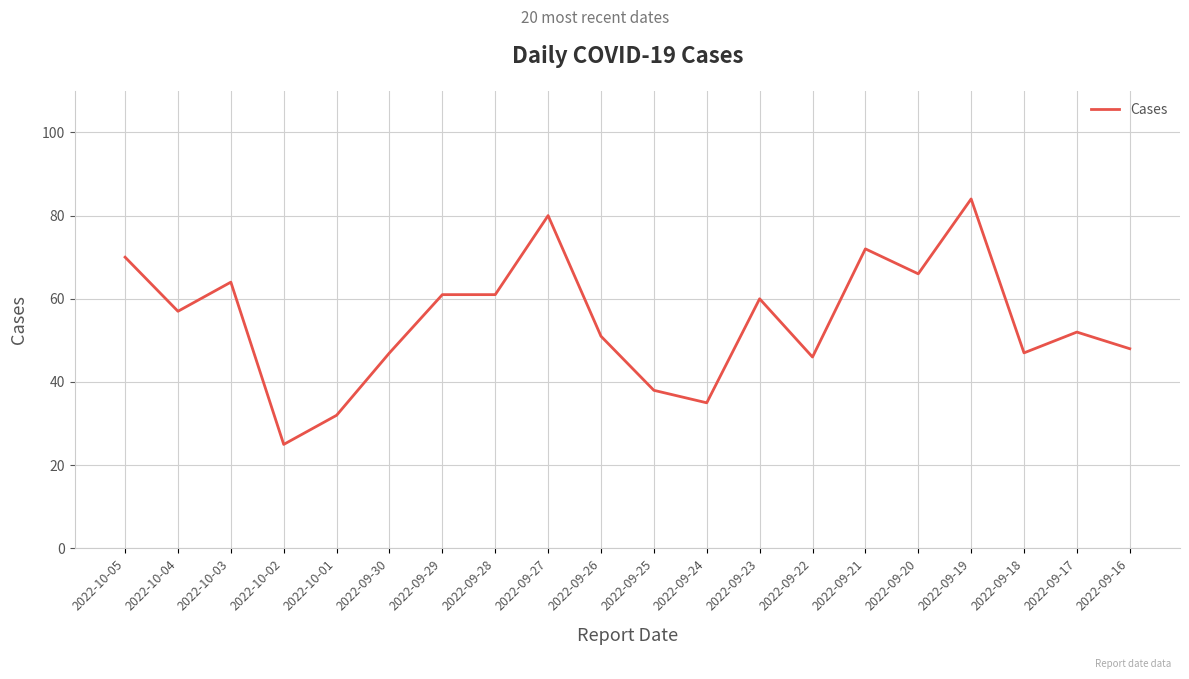

Reading left to right, list all the values displayed in this chart.

2022-10-05=70	2022-10-04=57	2022-10-03=64	2022-10-02=25	2022-10-01=32	2022-09-30=47	2022-09-29=61	2022-09-28=61	2022-09-27=80	2022-09-26=51	2022-09-25=38	2022-09-24=35	2022-09-23=60	2022-09-22=46	2022-09-21=72	2022-09-20=66	2022-09-19=84	2022-09-18=47	2022-09-17=52	2022-09-16=48